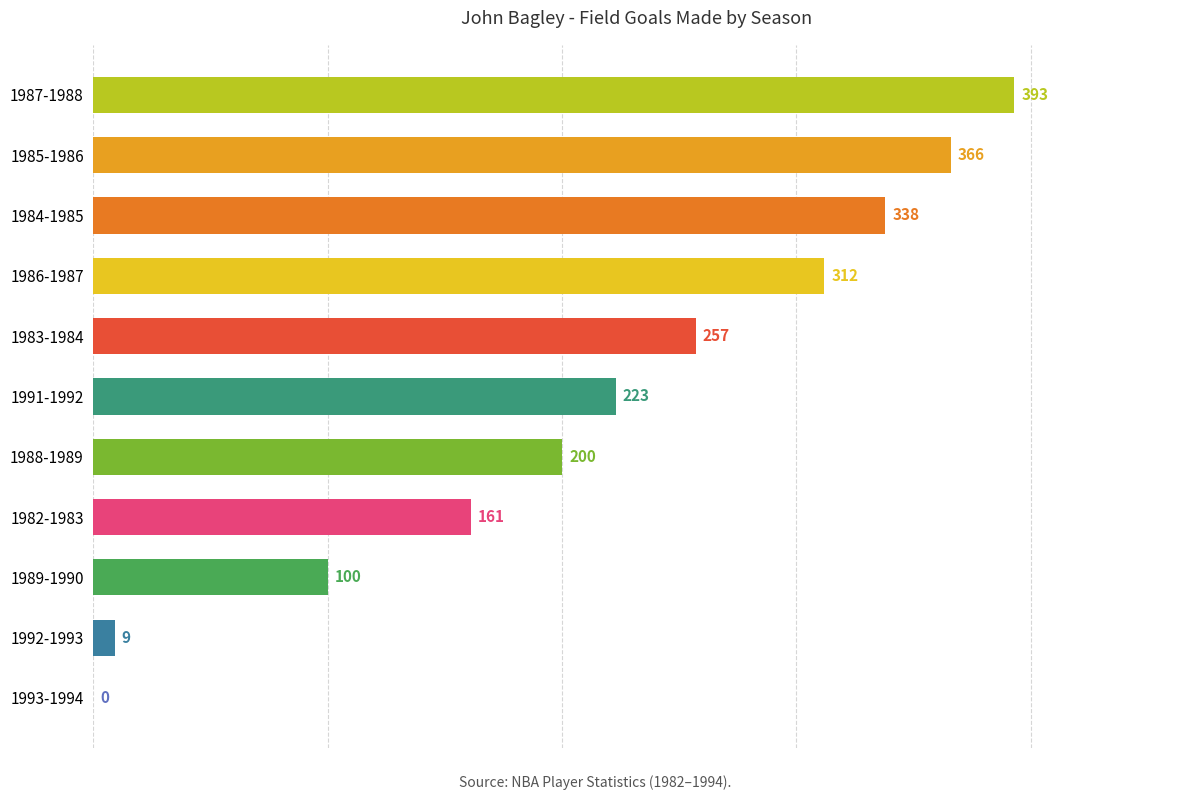

Are the bars horizontal?

Yes